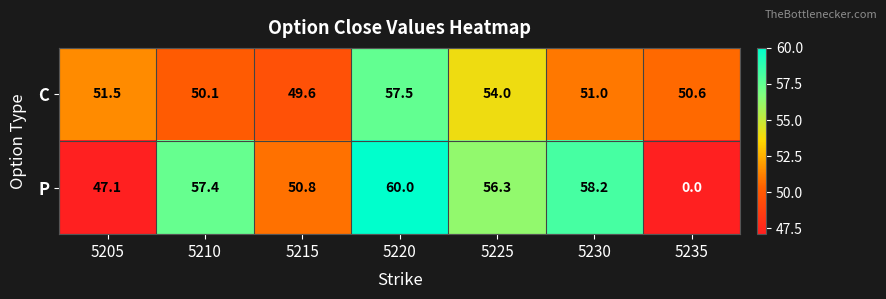

What is the difference between the maximum and minimum values in the C series?

7.9